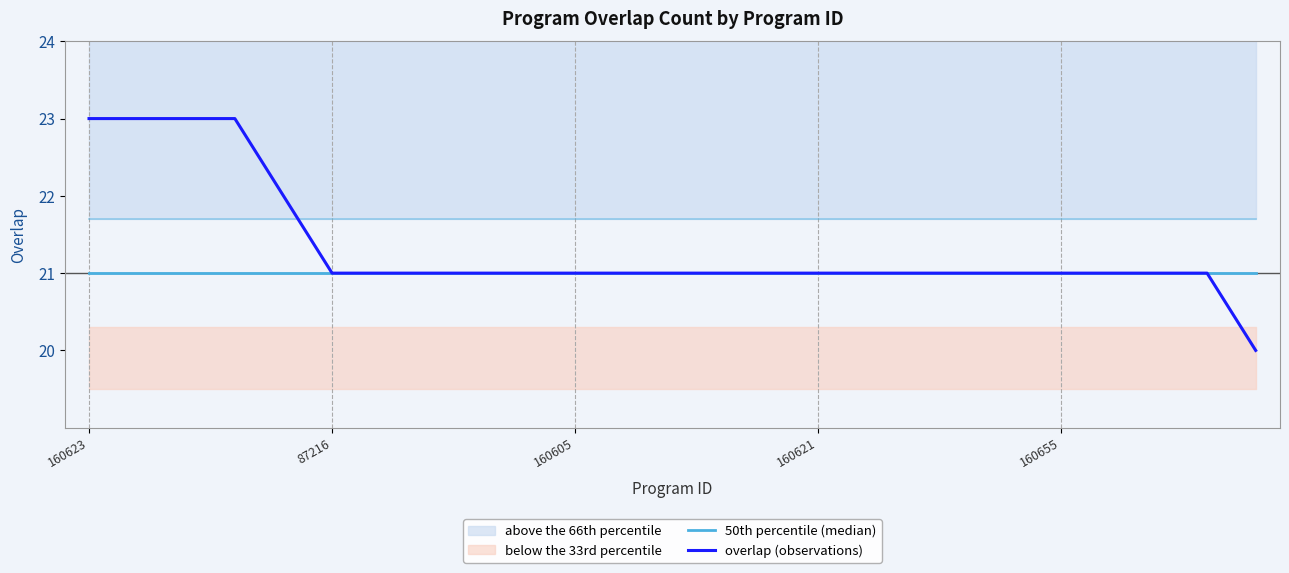

What is the value of the 50th percentile (median) point at the 25th from the left?

21